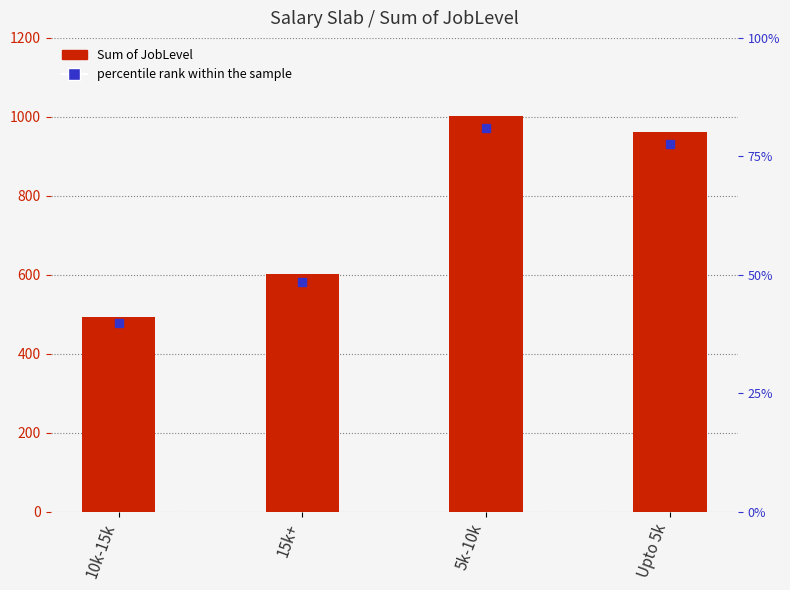

Reading left to right, what are all the values shown in this chart?

10k-15k=493	15k+=601	5k-10k=1001	Upto 5k=961